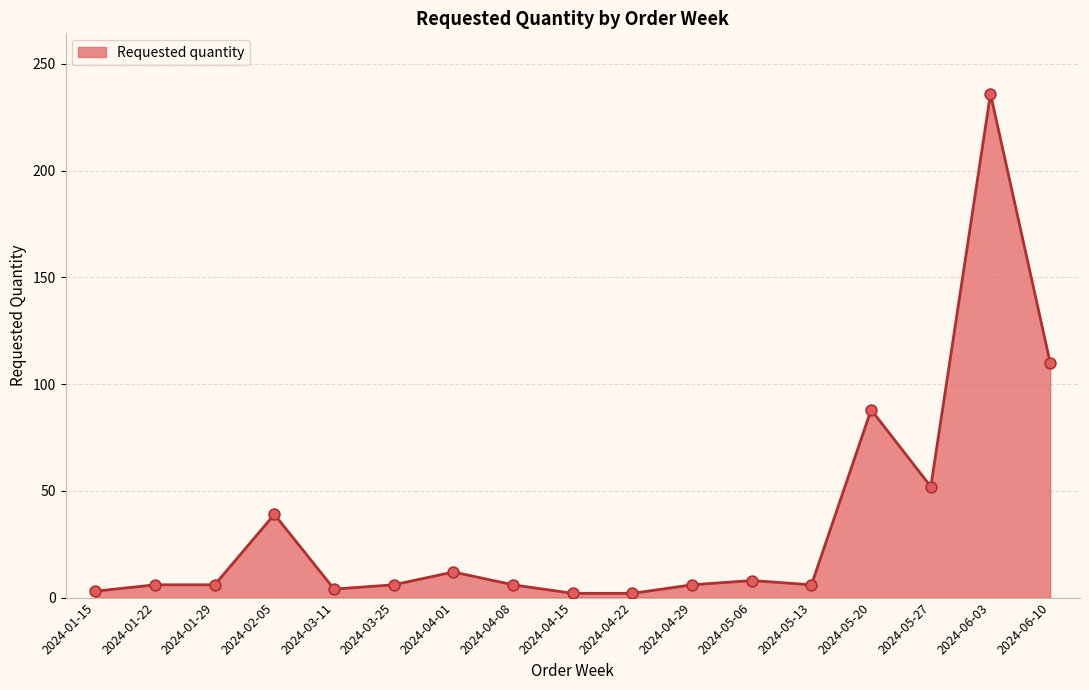

What is the change in value from 2024-04-15 to 2024-05-13?

+4